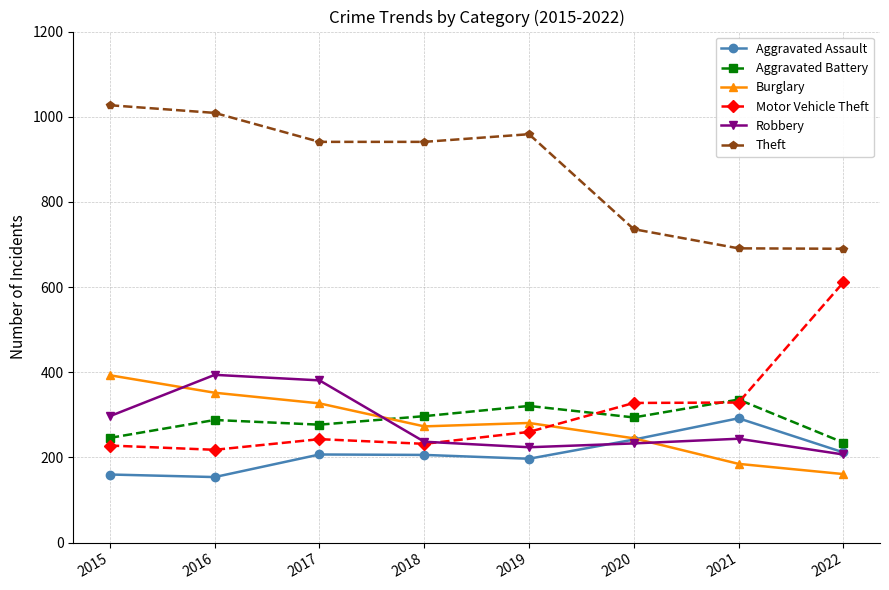

The Robbery series shows 520 at 2015. True or false?

False